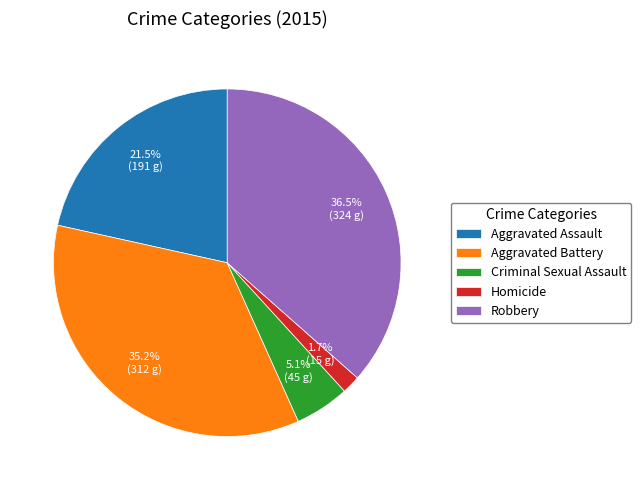

What is the ratio of the value at Aggravated Battery to the value at Criminal Sexual Assault?

6.9